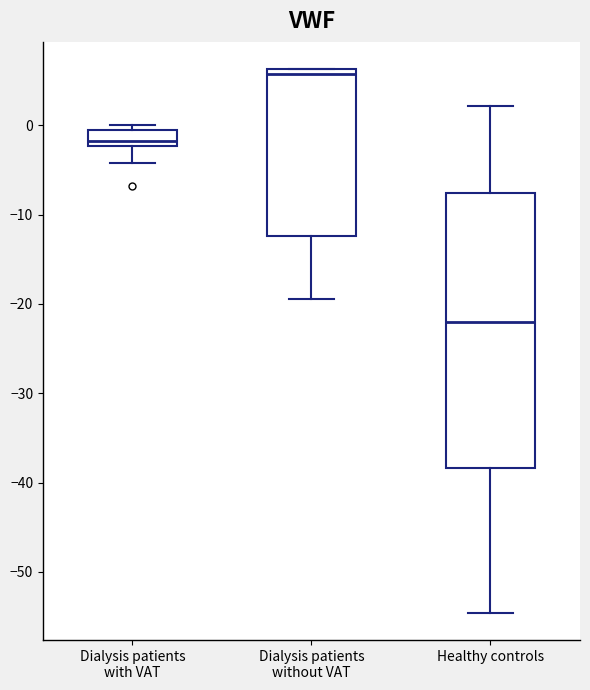

Where is the lower edge of the box for Dialysis patients without VAT on the y-axis? The values are not printed on the chart, so give them approximately, as read against the axis.

-12